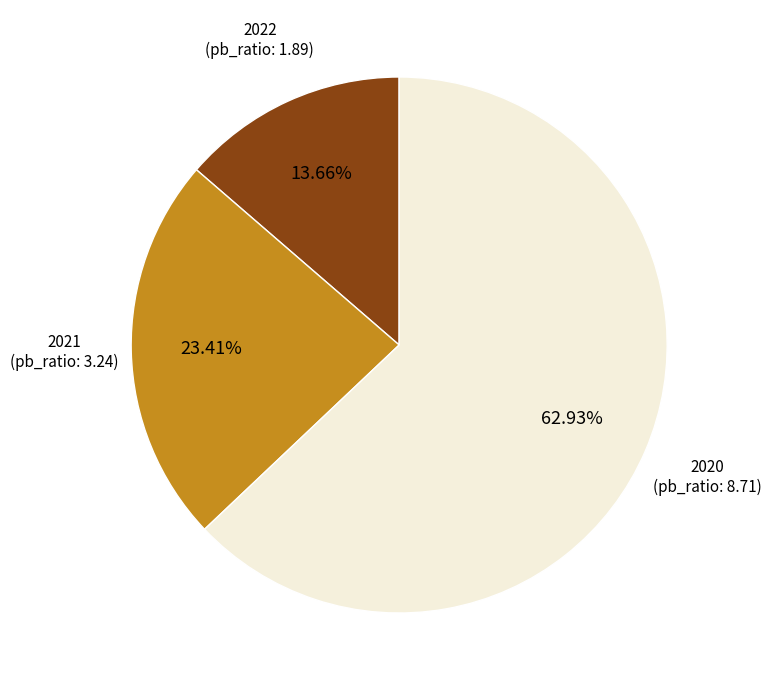

Is there a majority slice in this chart?

Yes